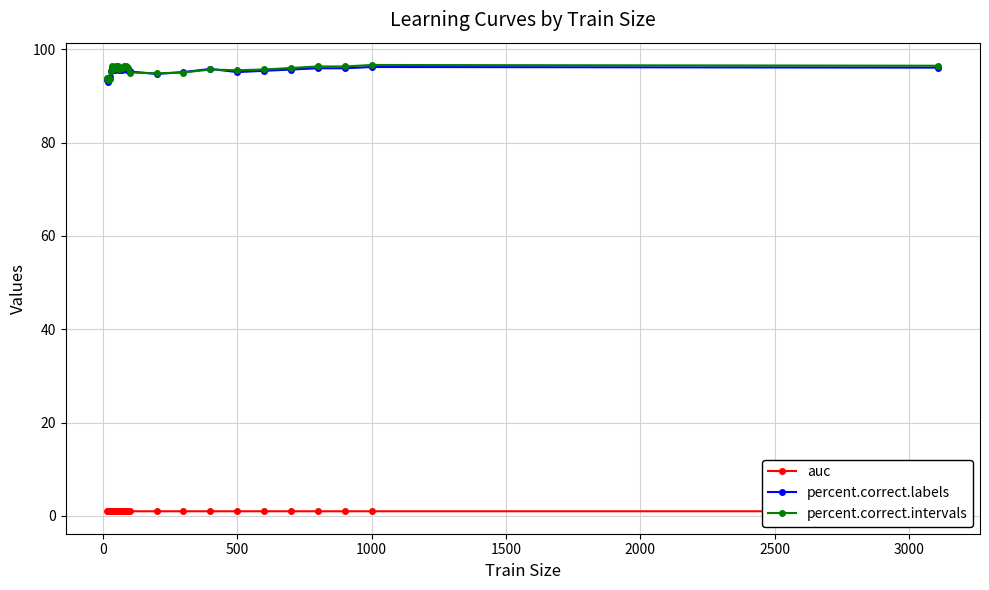

What are all the series names shown in the legend?

auc, percent.correct.labels, percent.correct.intervals